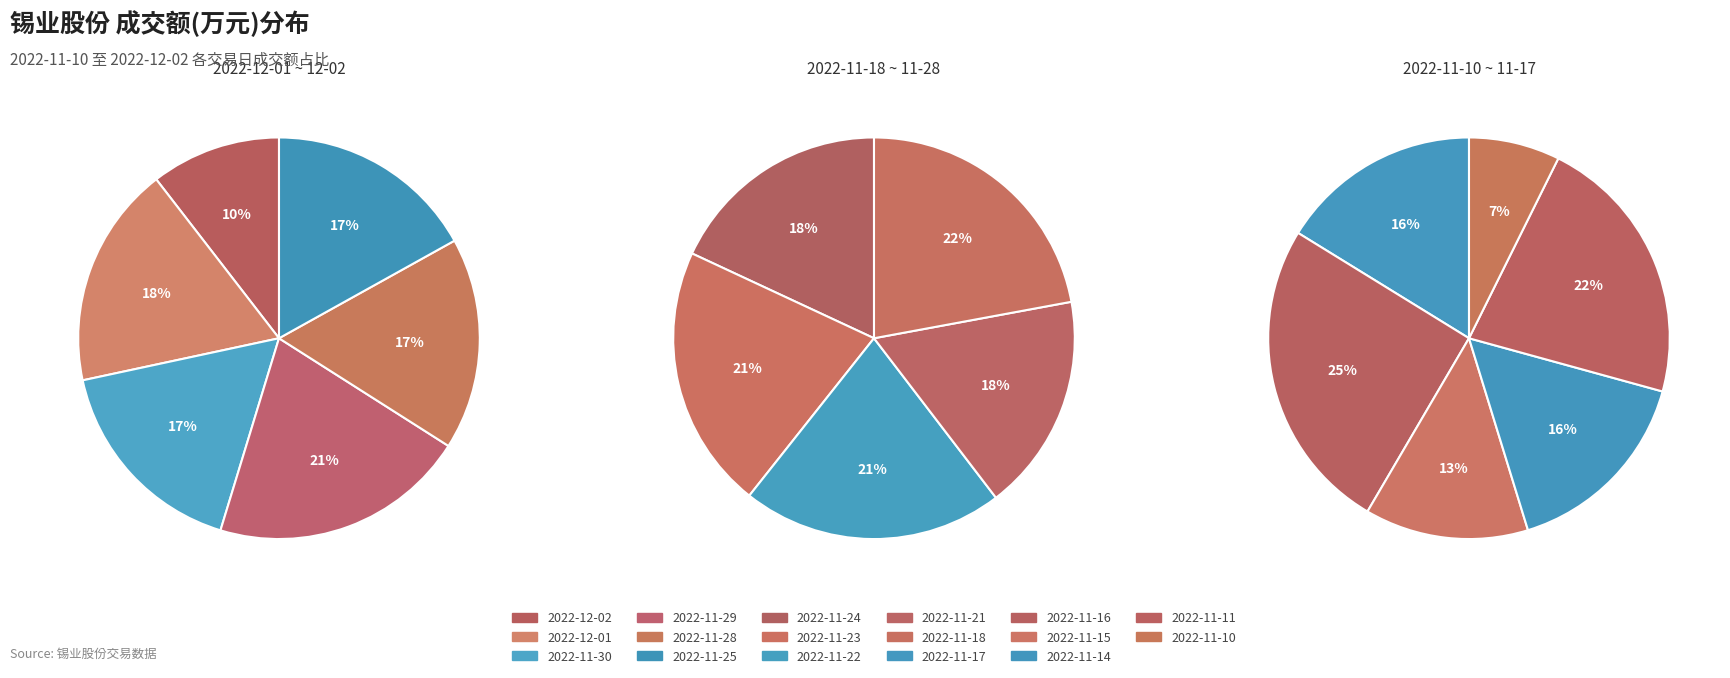

Is it true that 2022-11-22 is 17% of the pie?

False